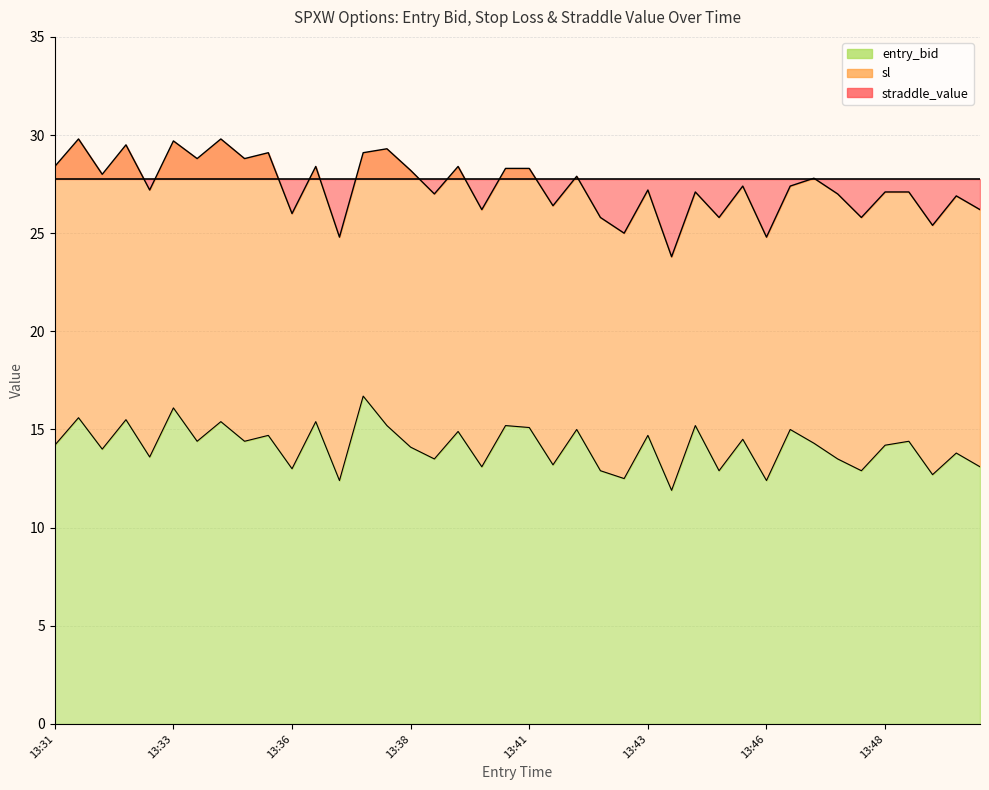

What is the maximum value for straddle_value?

29.8